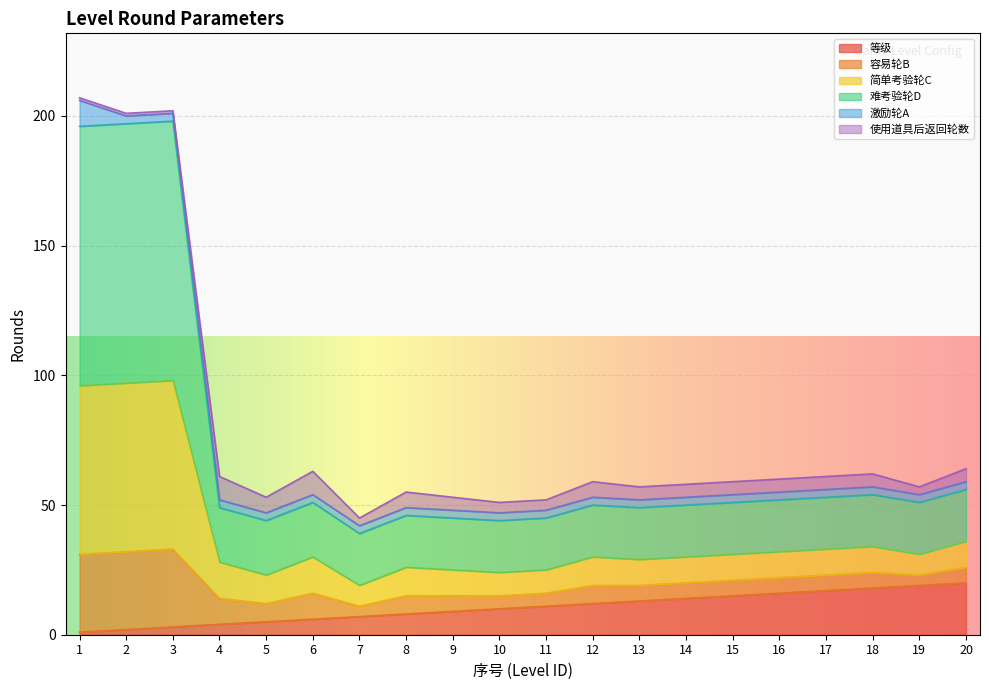

What are all the series names shown in the legend?

等级, 容易轮B, 简单考验轮C, 难考验轮D, 激励轮A, 使用道具后返回轮数